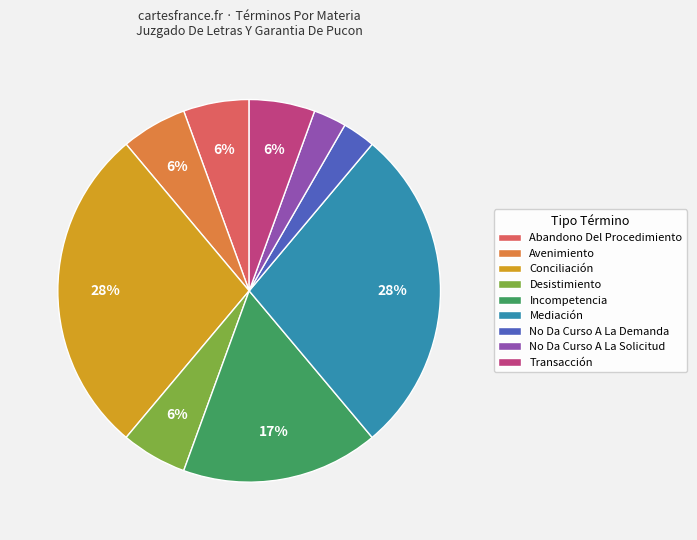

Does No Da Curso A La Solicitud represent more than half of the total?

No